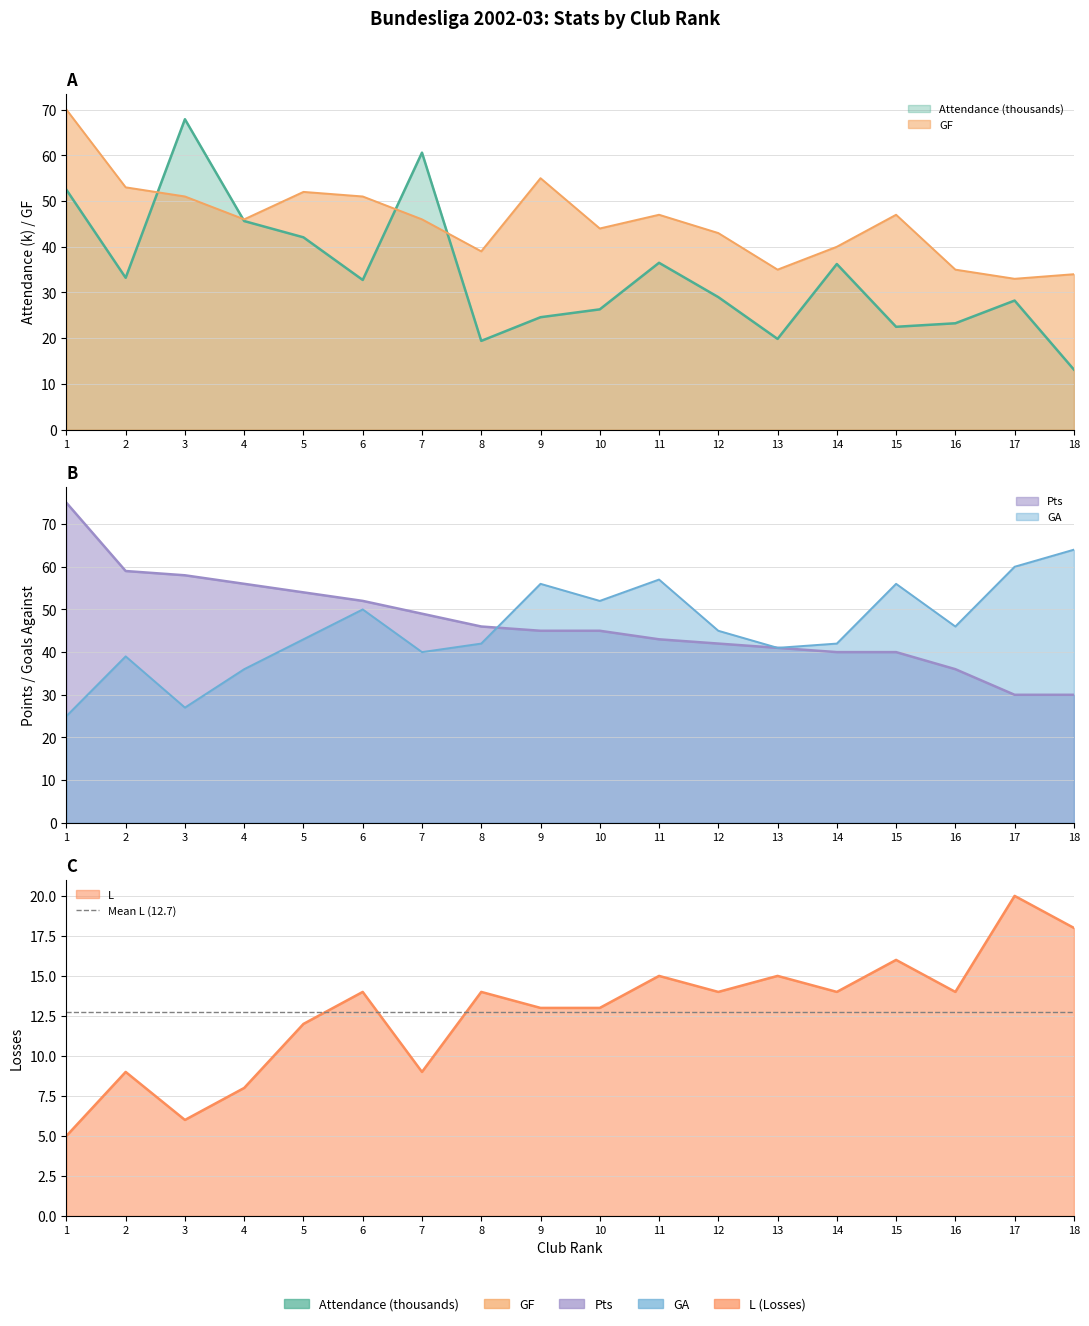

At which category is the sum across all series the highest?

1